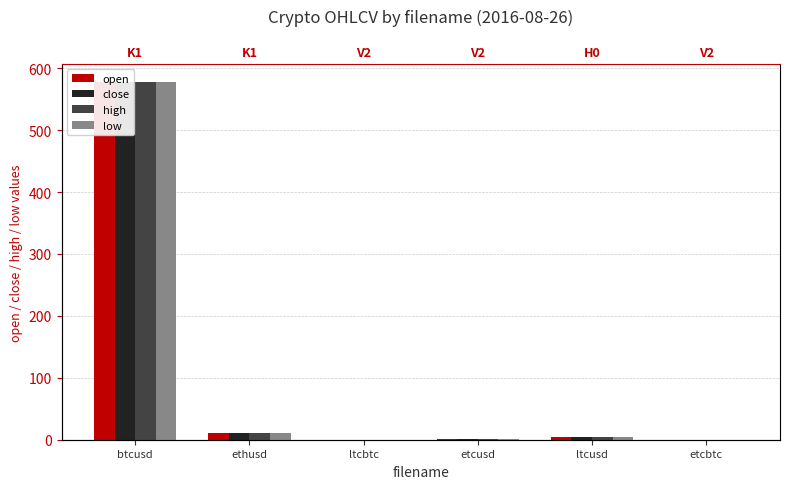

Reading left to right, list all the values displayed in this chart.

open: 578.0	11.2	0.0	1.4	3.8	0.0
close: 578.0	11.2	0.0	1.4	3.8	0.0
high: 578.0	11.2	0.0	1.4	3.8	0.0
low: 578.0	11.2	0.0	1.4	3.8	0.0